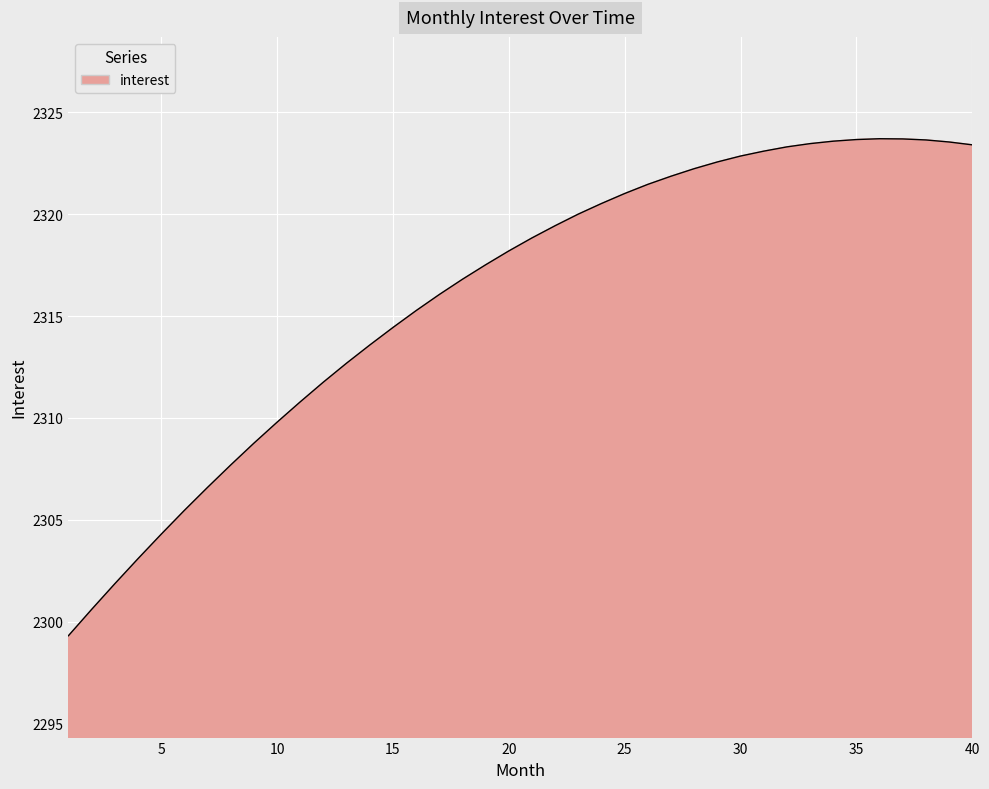

What is the difference between the maximum and minimum values?

24.4